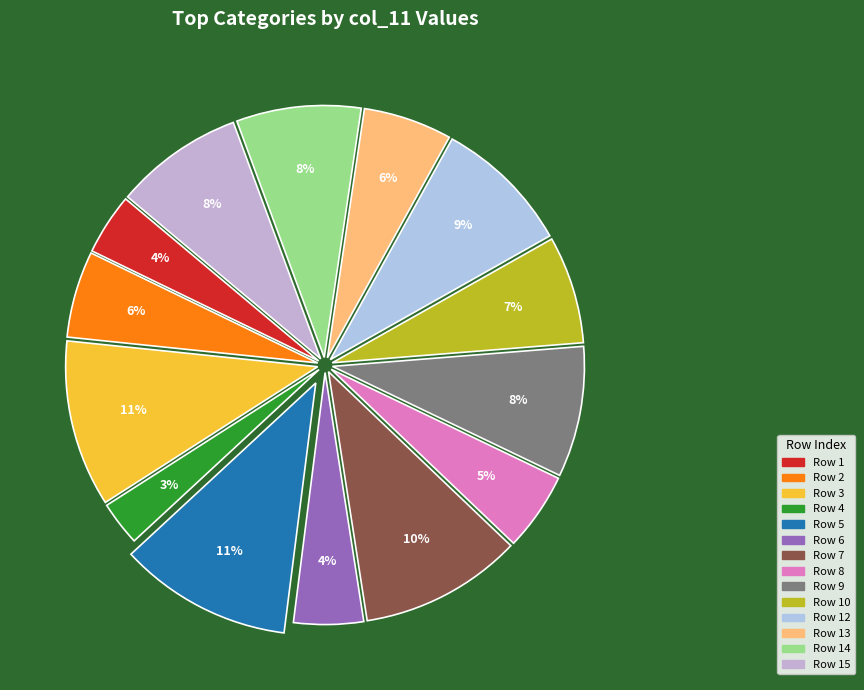

Is there a majority slice in this chart?

No